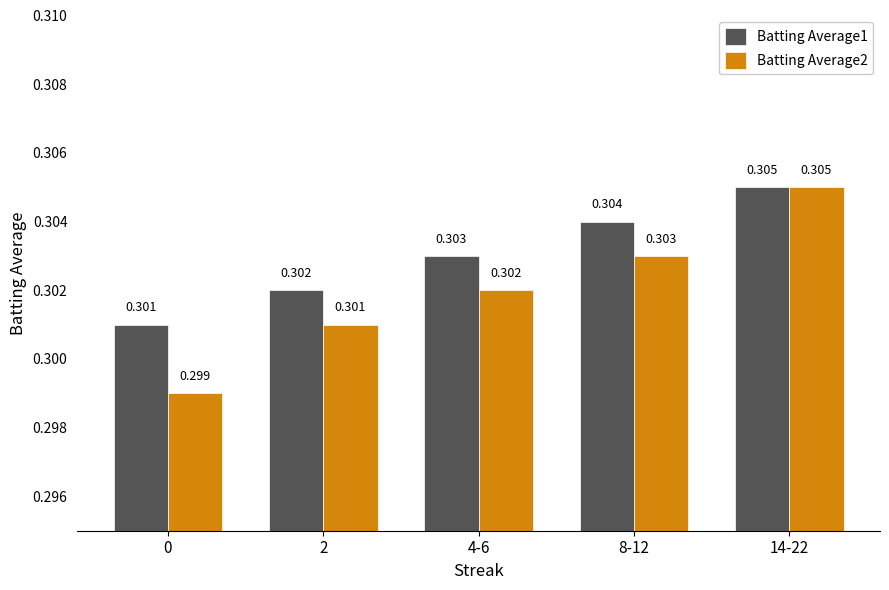

List the series in order of their overall mean, lowest first.

Batting Average2, Batting Average1